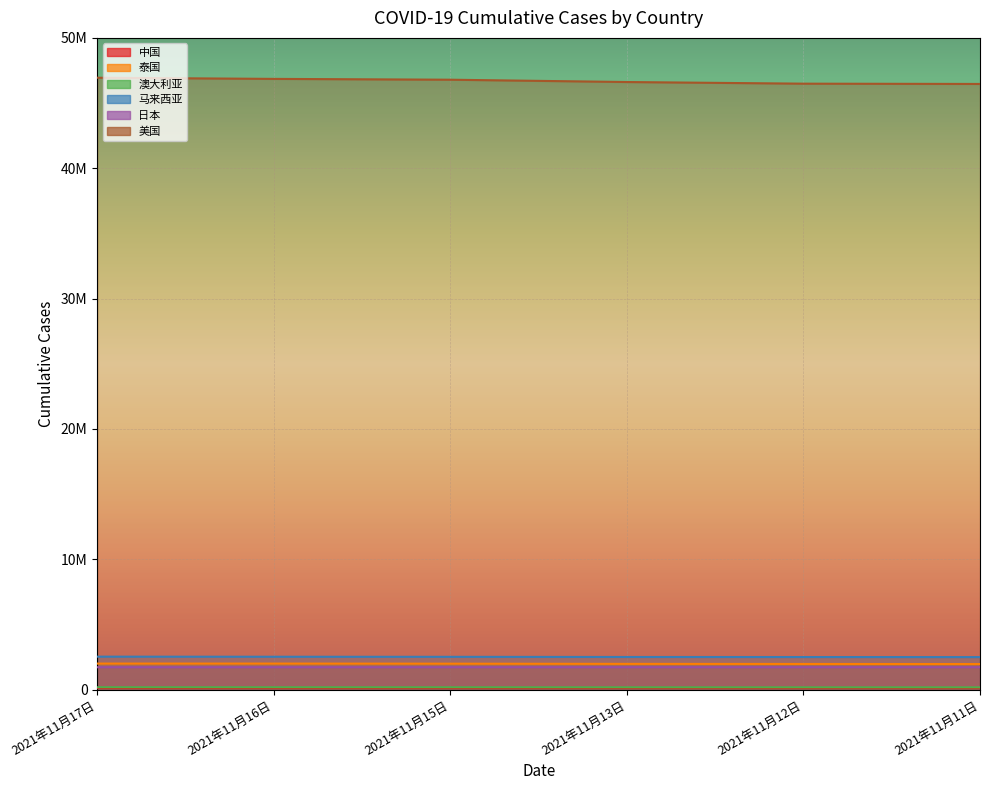

Read the 泰国 value at 2021年11月12日, to the nearest 50.

1975600